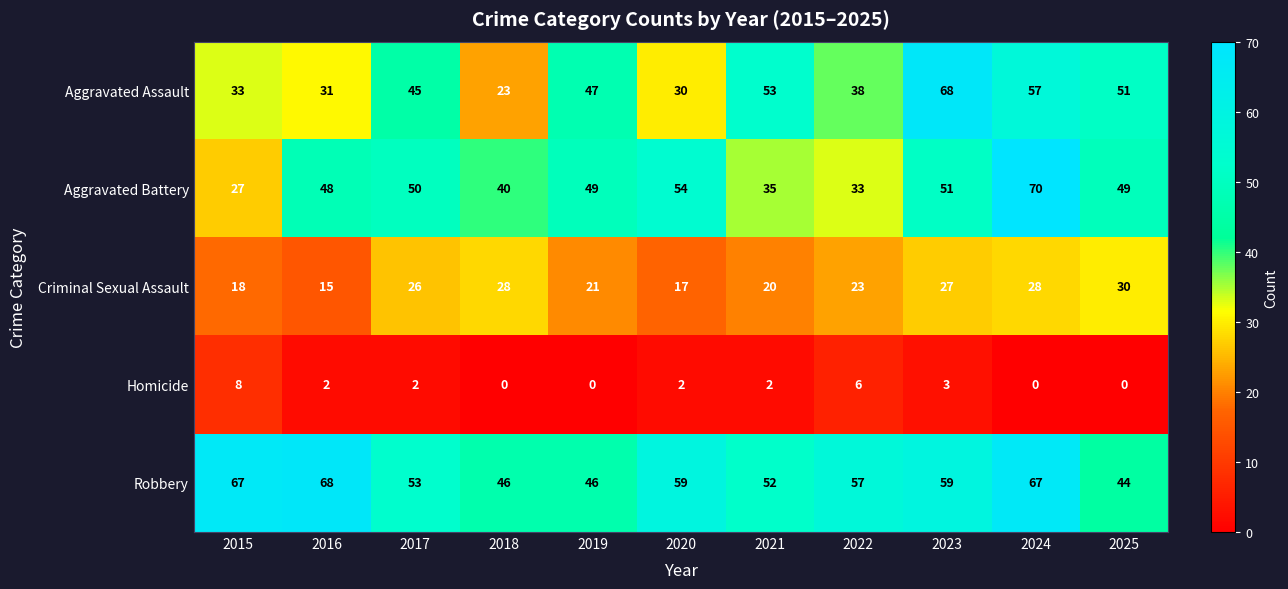

Which series changed the most between 2019 and 2022?

Aggravated Battery